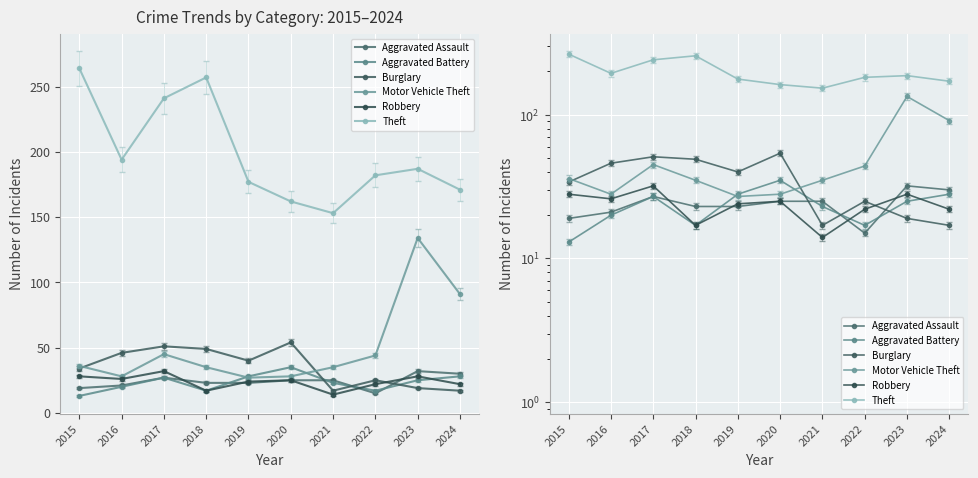

At which label does Robbery reach its peak?

2017